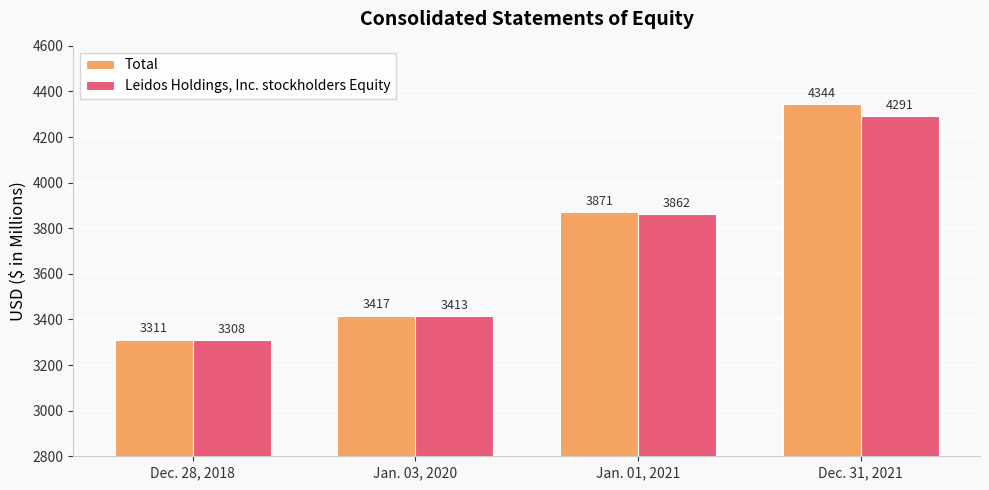

What is the total value across all series at Jan. 01, 2021?

7733